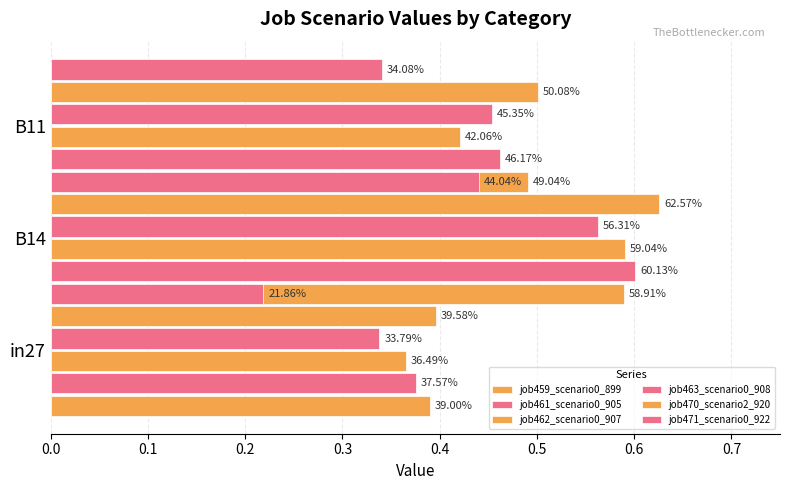

What is the maximum value shown in the chart?

0.6